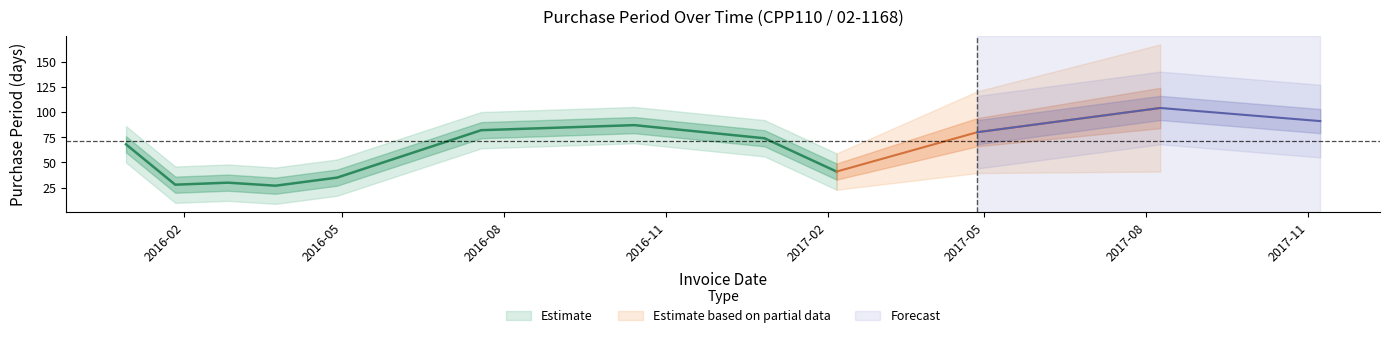

Which label corresponds to the largest value in the chart?

2017-08-09